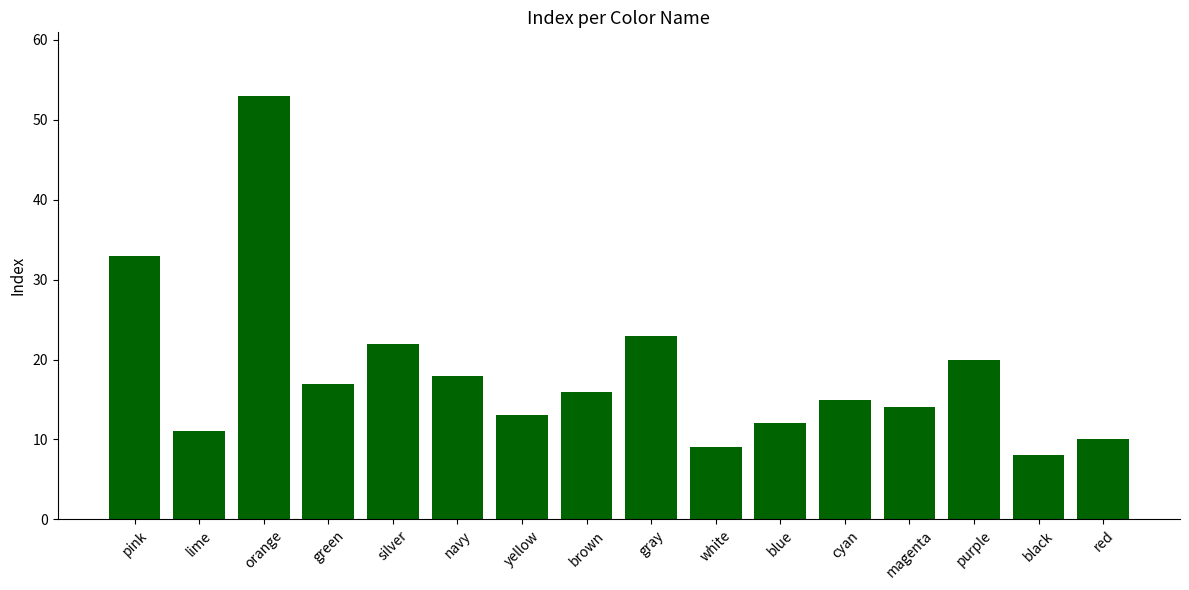

What is the minimum value shown in the chart?

8